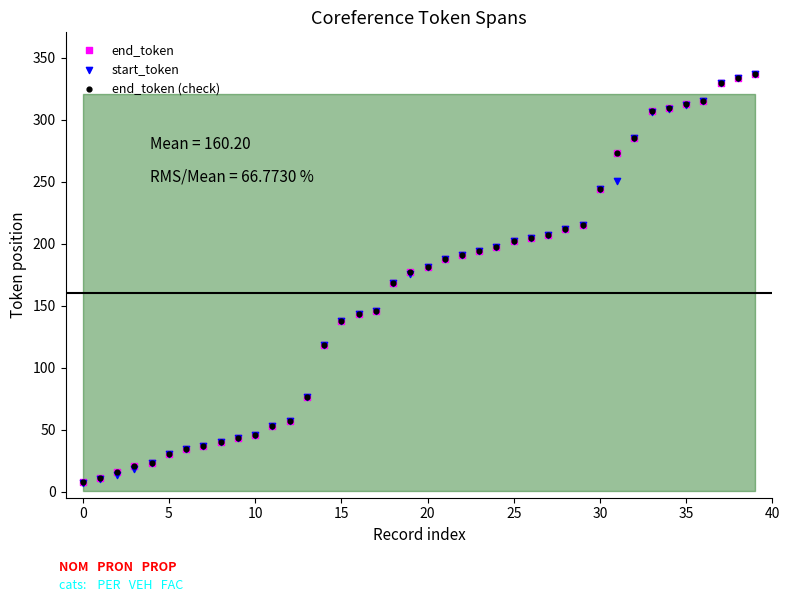

Which series has the largest Y range (max minus min)?

start_token